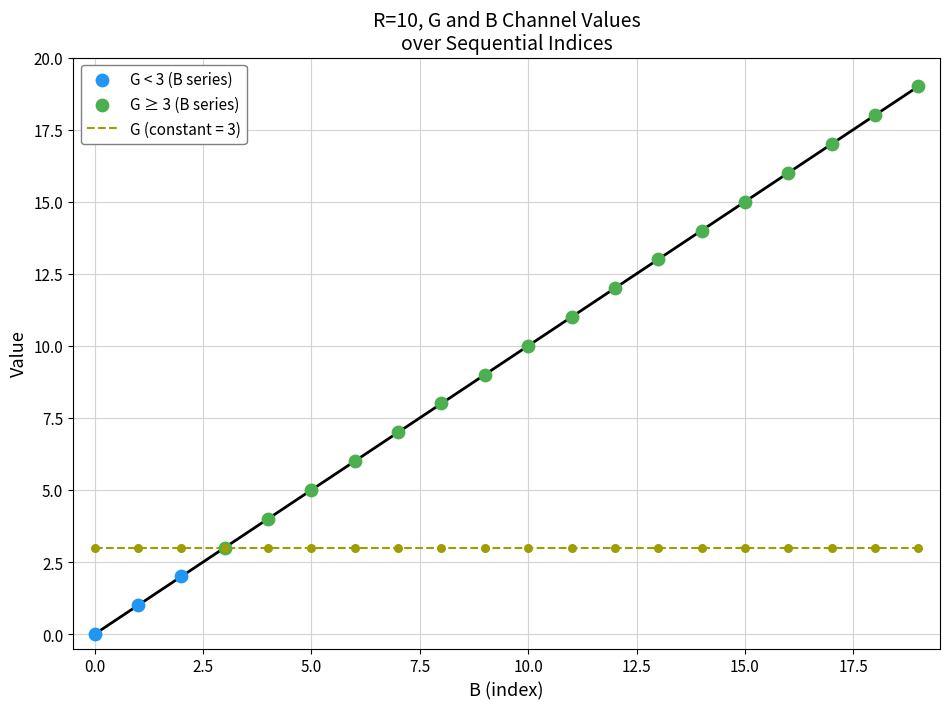

Which has a higher value, 13 or 10?

13